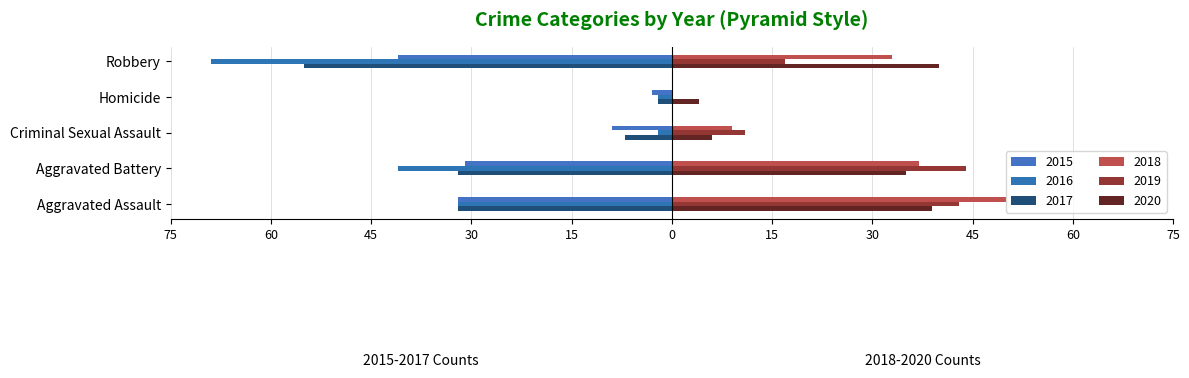

What are all the series names shown in the legend?

2015, 2016, 2017, 2018, 2019, 2020